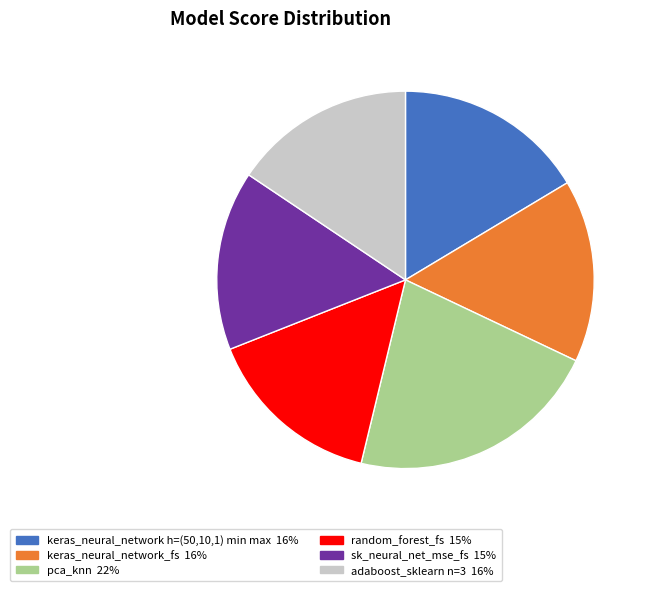

Does keras_neural_network h=(50,10,1) min max account for over 50% of the chart?

No